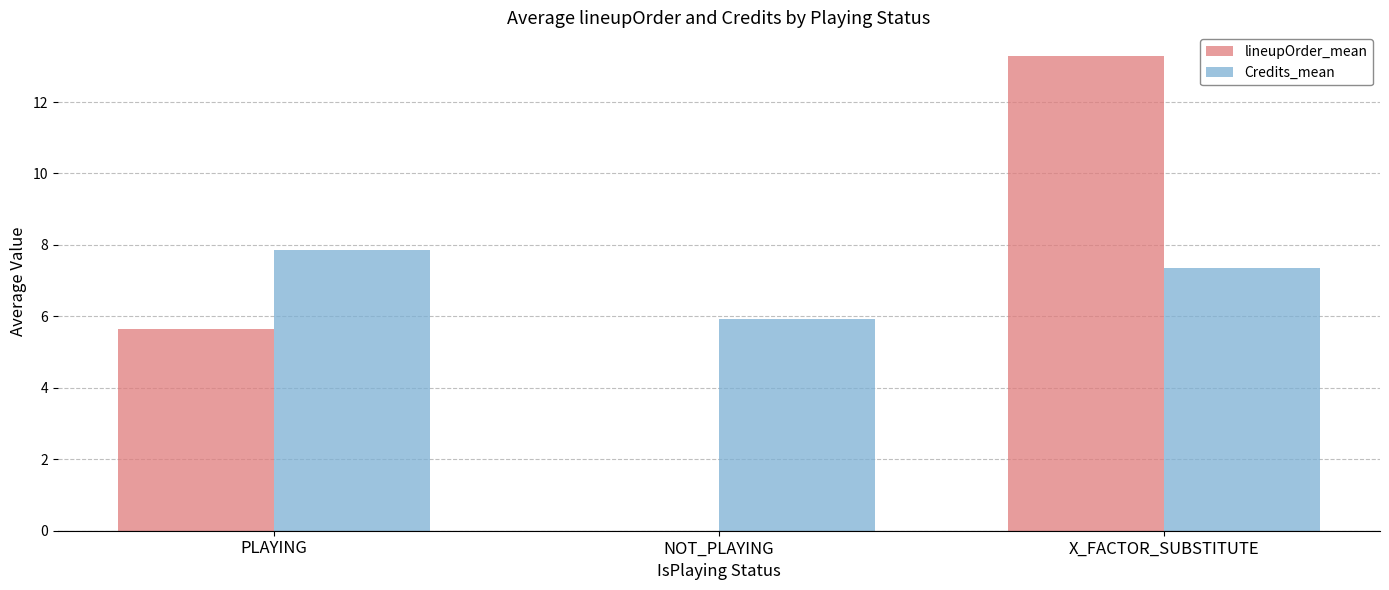

Which category has the highest value across all series?

X_FACTOR_SUBSTITUTE